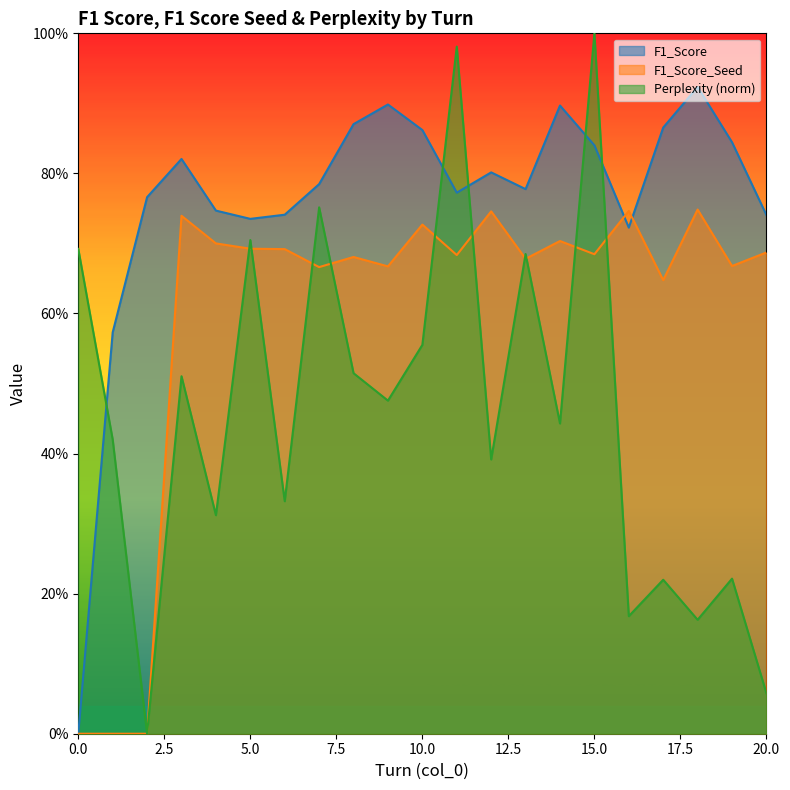

What is the value of the F1_Score point at the 20th from the left?

0.8